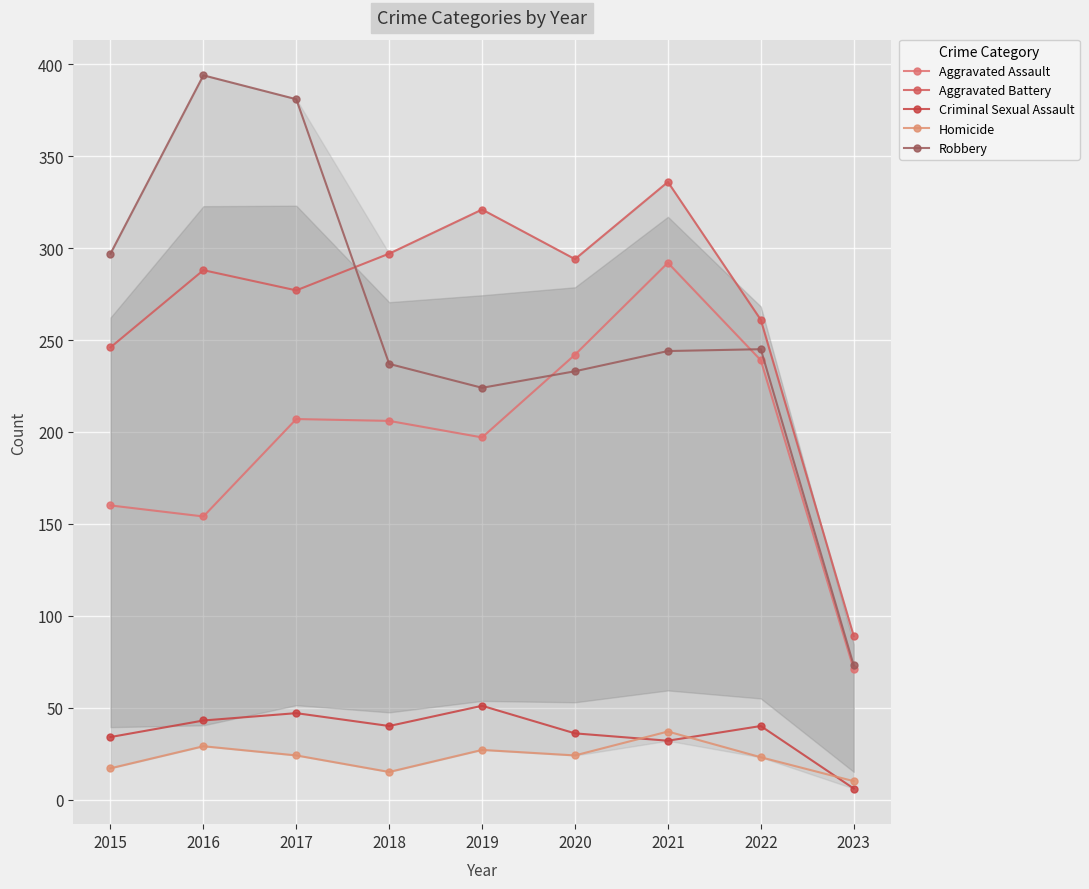

List the series in order of their peak value, highest first.

Robbery, Aggravated Battery, Aggravated Assault, Criminal Sexual Assault, Homicide